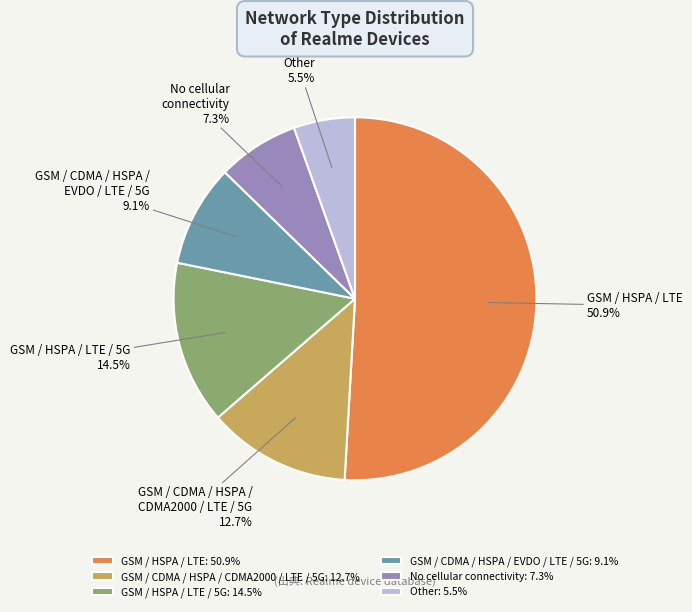

Rank the categories by value from highest to lowest.

GSM / HSPA / LTE, GSM / HSPA / LTE / 5G, GSM / CDMA / HSPA / CDMA2000 / LTE / 5G, GSM / CDMA / HSPA / EVDO / LTE / 5G, No cellular connectivity, Other